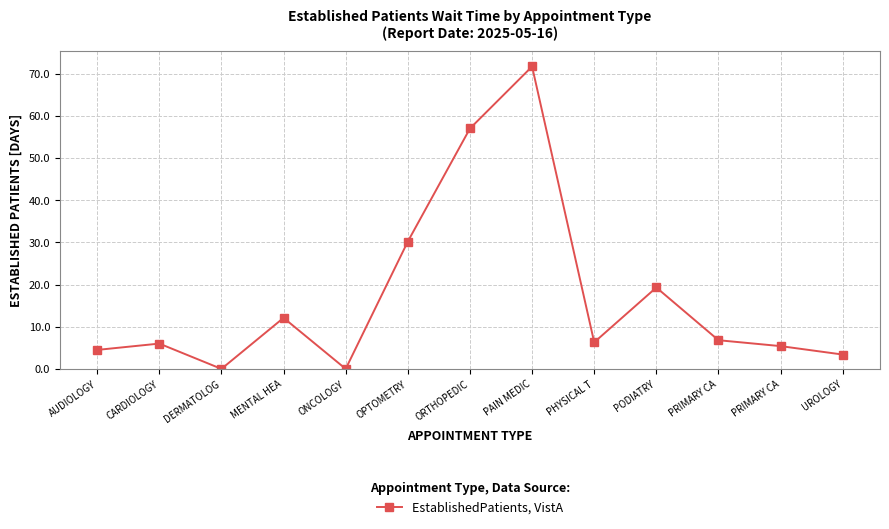

Which has a higher value, OPTOMETRY or PHYSICAL T?

OPTOMETRY